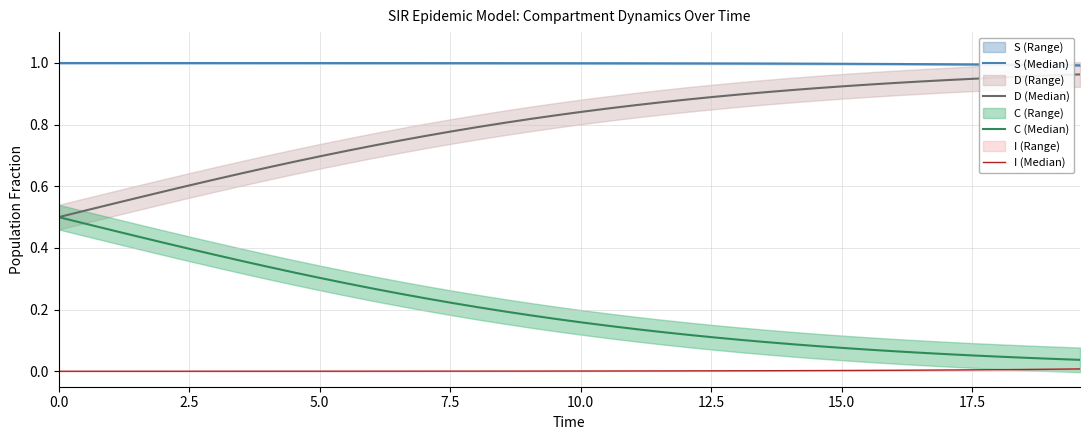

Which series has the widest spread of values?

D (Median)